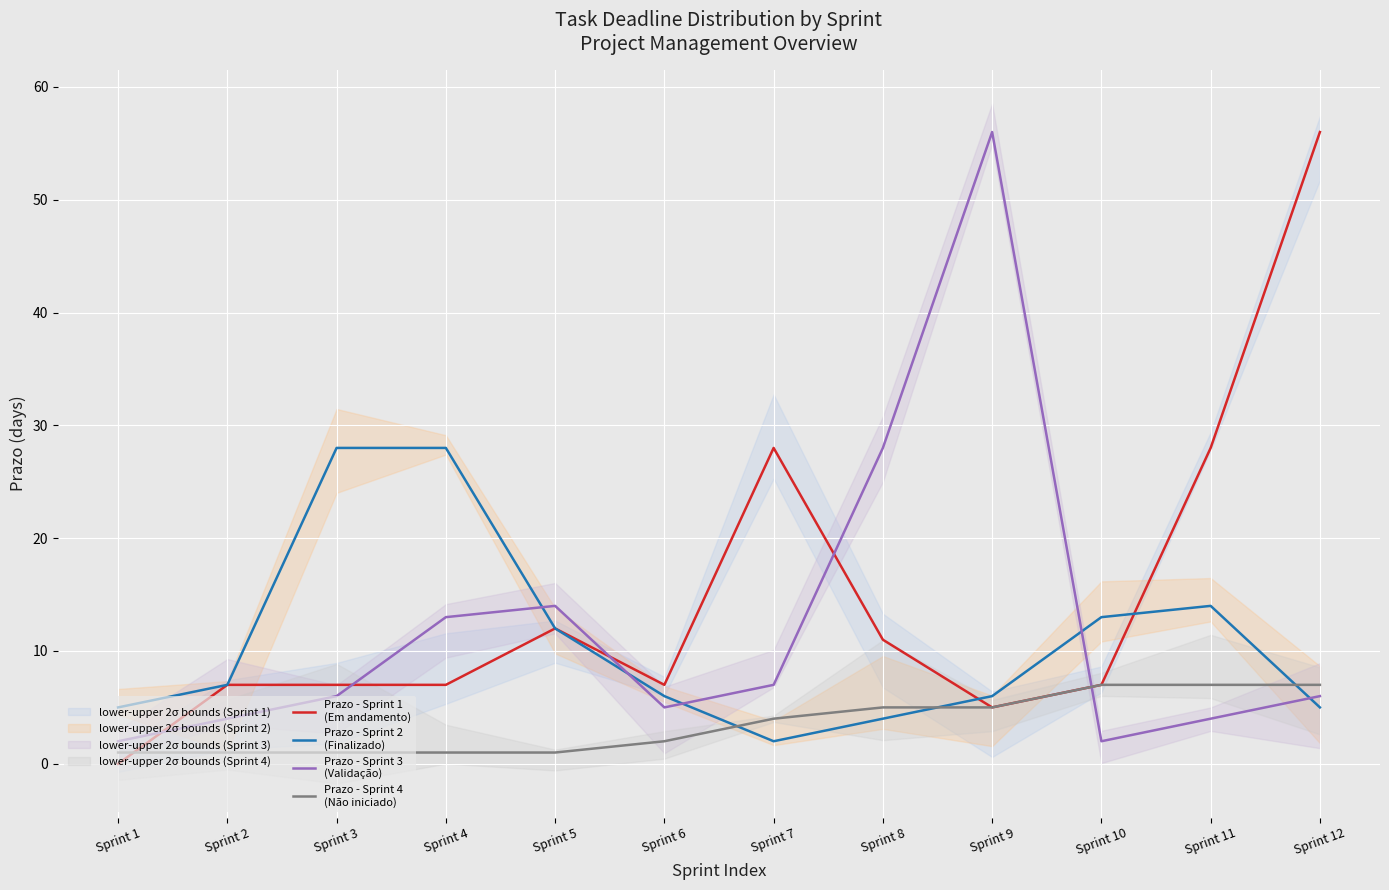

What are all the series names shown in the legend?

Prazo - Sprint 1
(Em andamento), Prazo - Sprint 2
(Finalizado), Prazo - Sprint 3
(Validação), Prazo - Sprint 4
(Não iniciado)